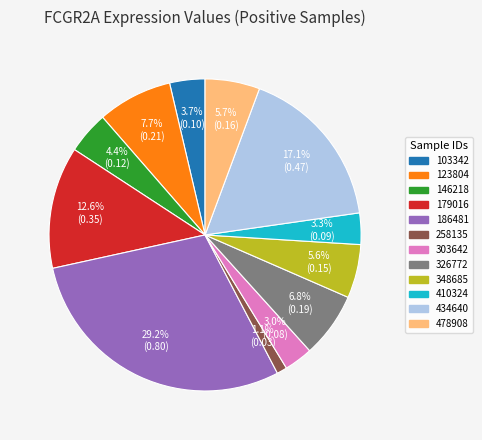

What percentage is NOT represented by 258135?

98.9%